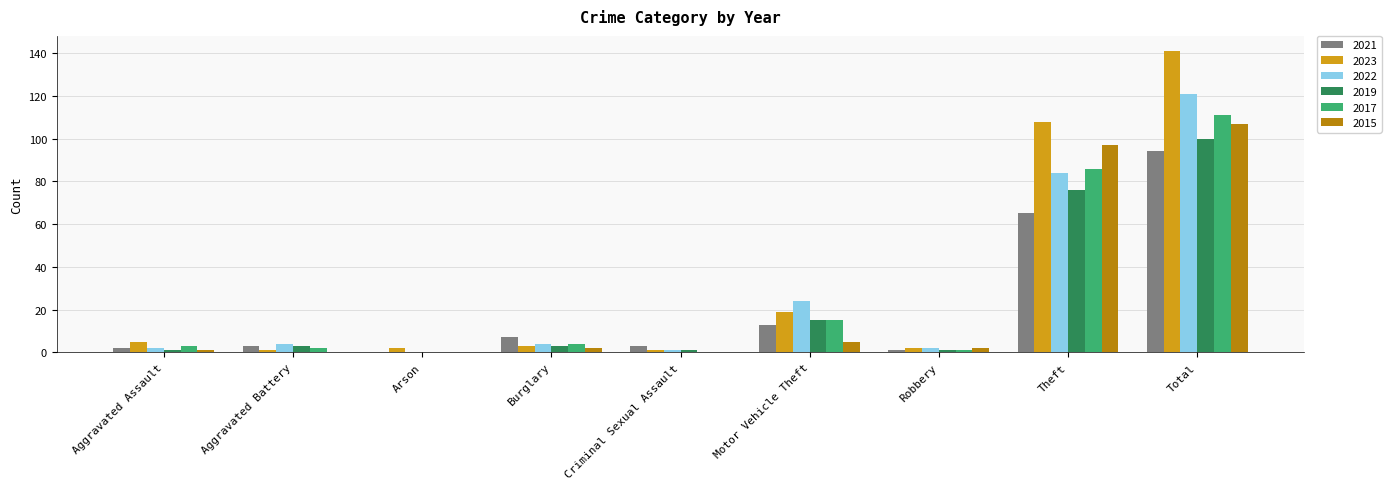

Where is 2015 nearest to the value 53?

Theft